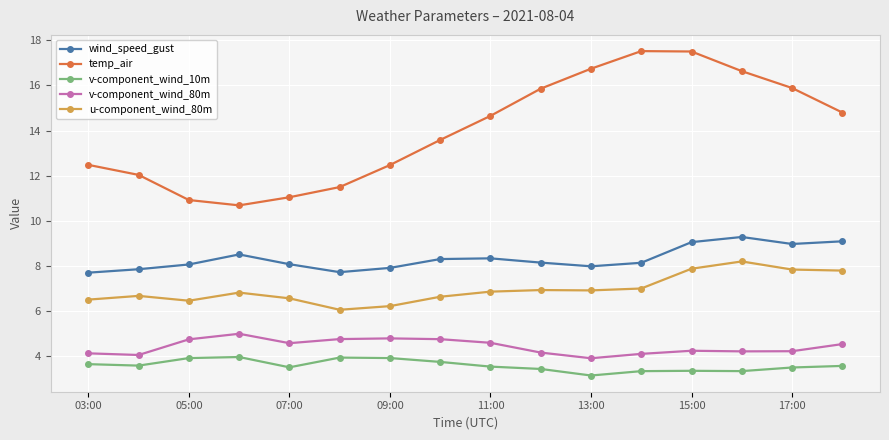

True or false: v-component_wind_80m and temp_air intersect in this chart.

False